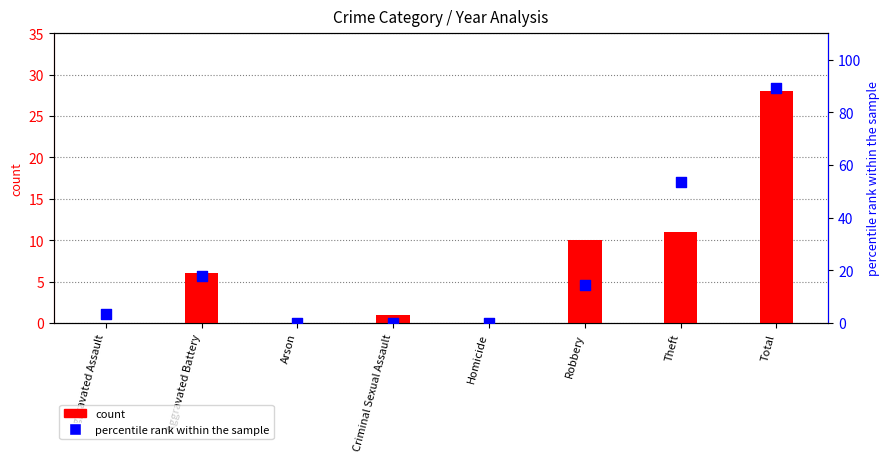

At how many categories does at least one series exceed 71?

1